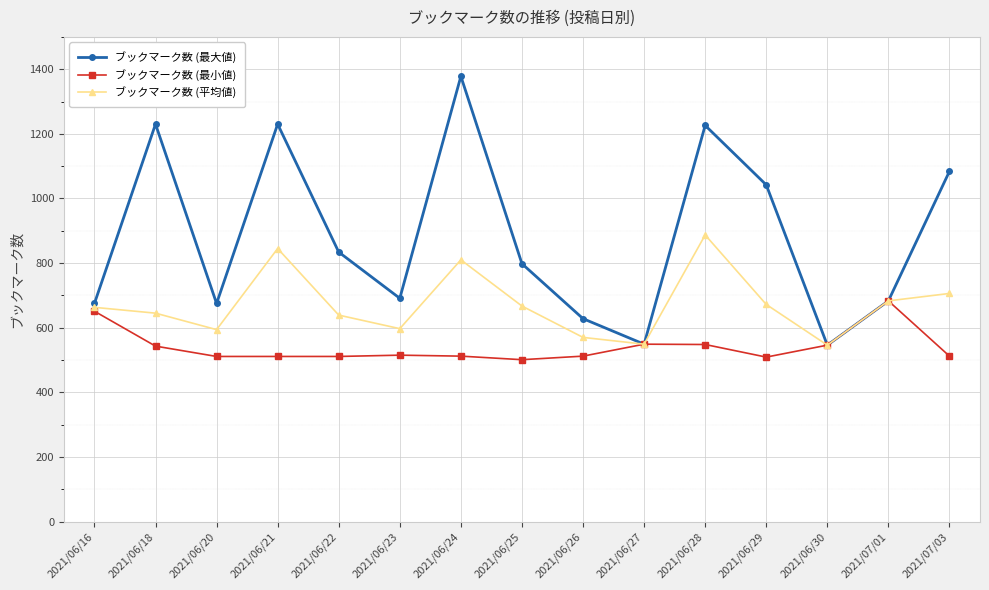

The ブックマーク数 (平均値) series shows 1162 at 2021/06/29. True or false?

False